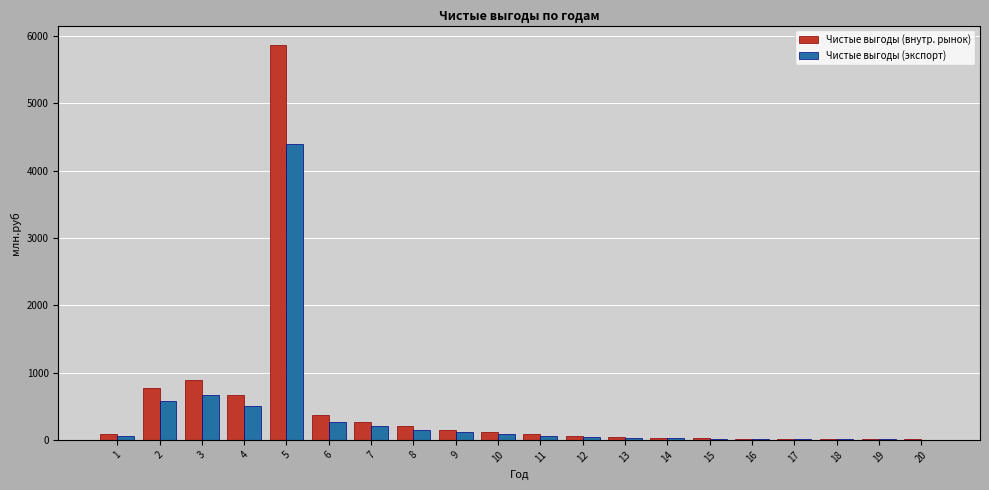

At which category is the sum across all series the highest?

5